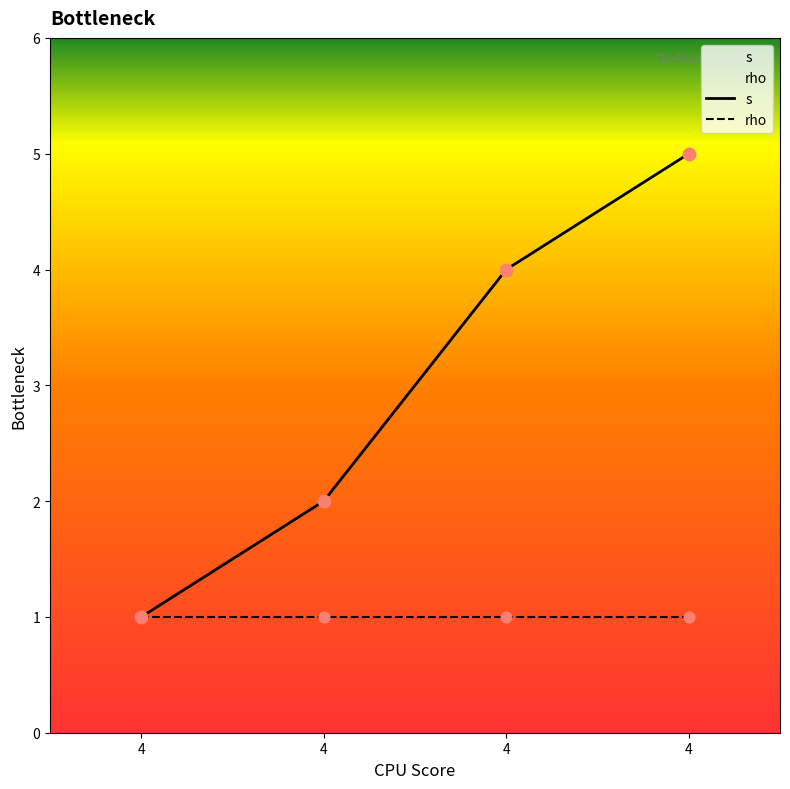

What is the change in value from 4 to 4?

+3